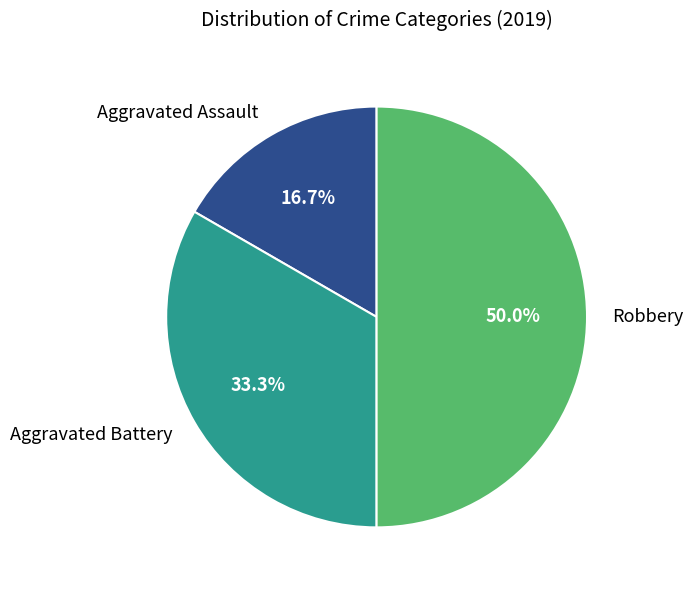

What percentage is the Aggravated Battery slice, to the nearest percent?

33%